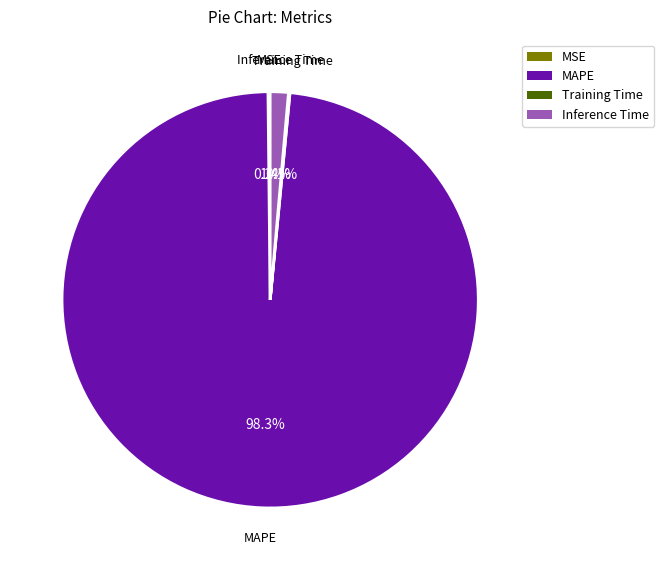

Is there a majority slice in this chart?

Yes